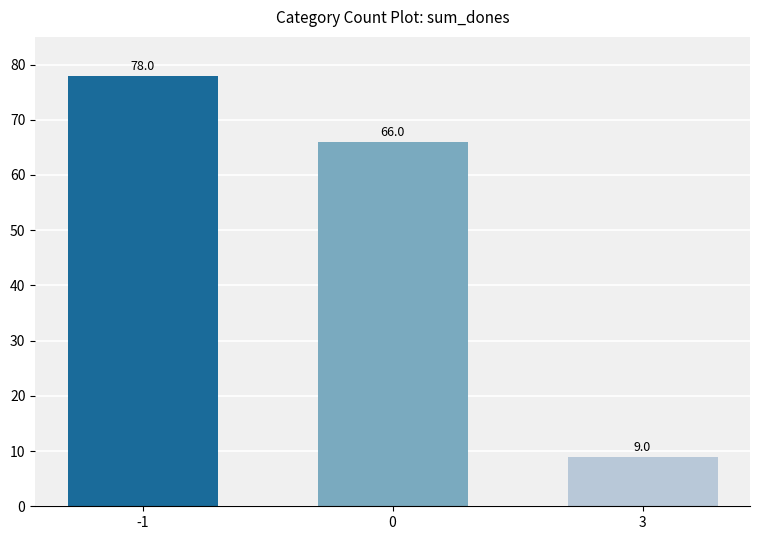

What is the maximum value shown in the chart?

78